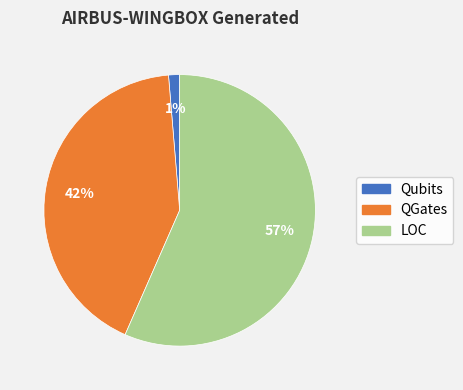

True or false: QGates accounts for 42% of the total.

True